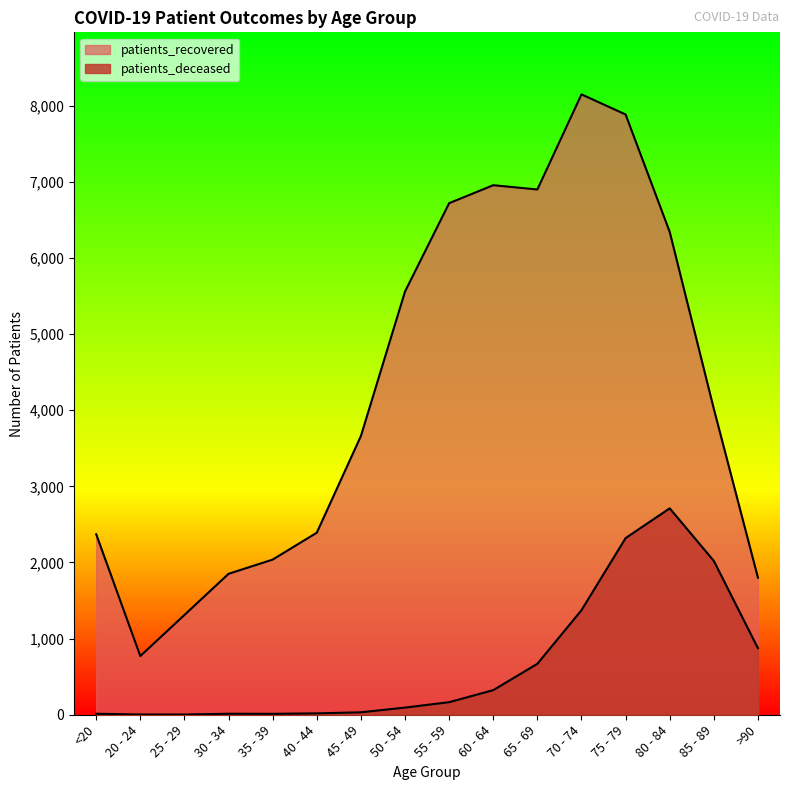

In patients_recovered, how many points are lower than both neighbors (excluding endpoints)?

2